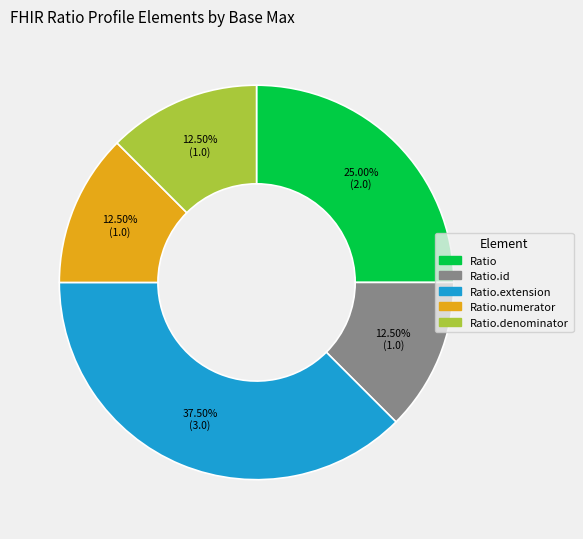

Does any single category account for the majority?

No